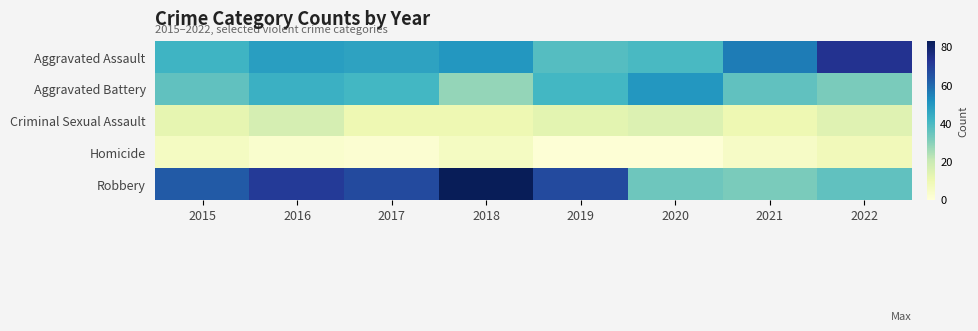

Which category has the highest value across all series?

2018